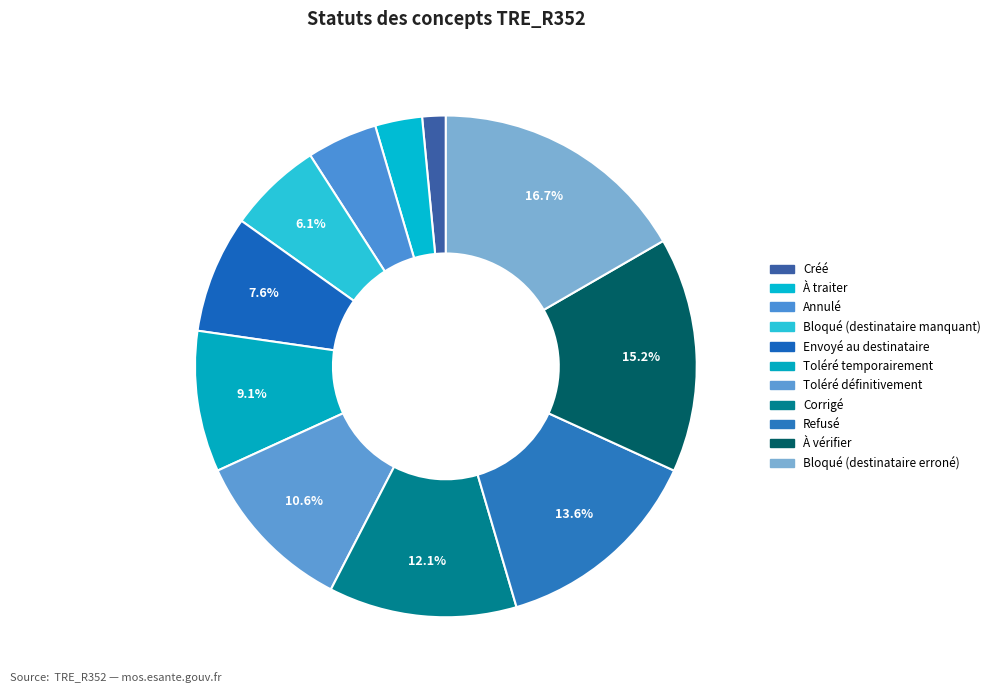

Count the number of slices in the pie.

11